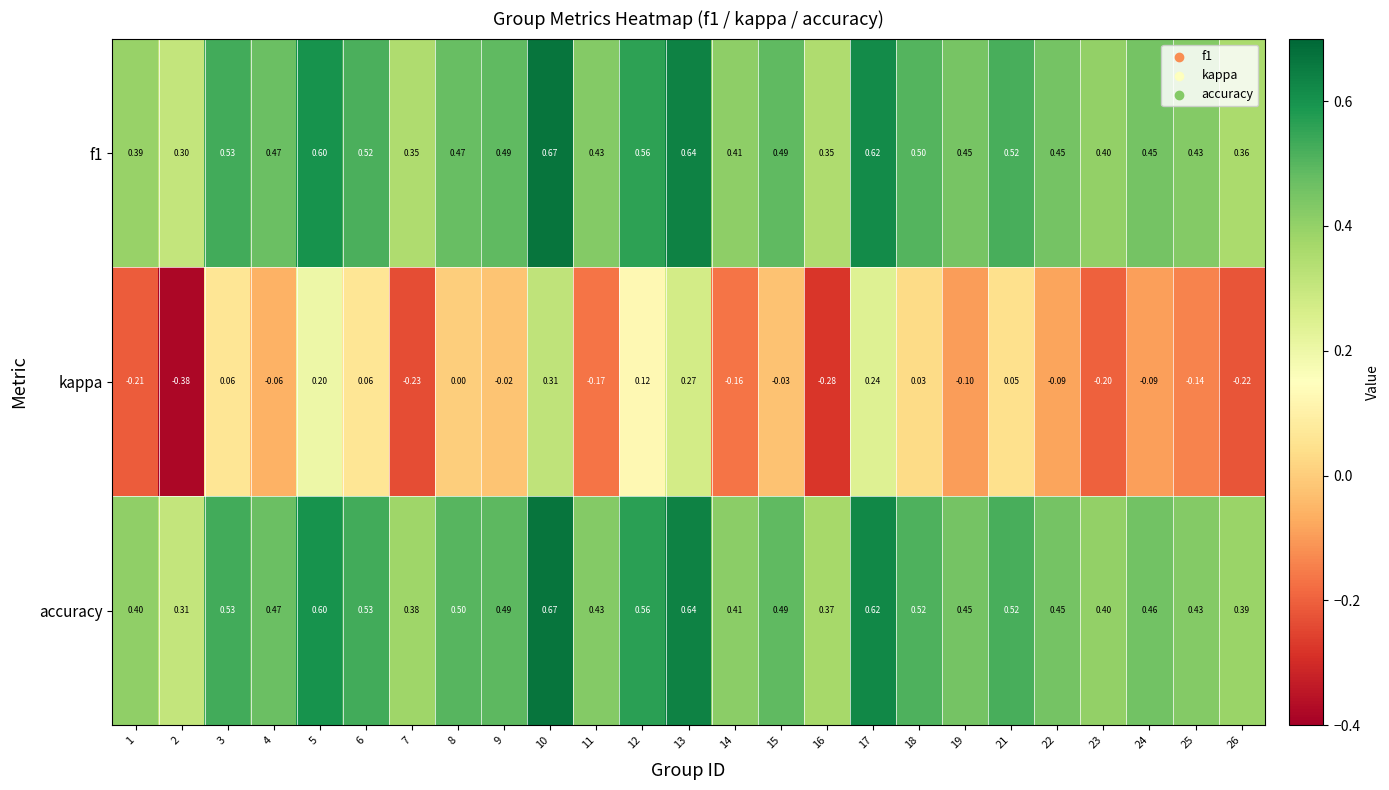

Which series has the largest range (max minus min)?

kappa